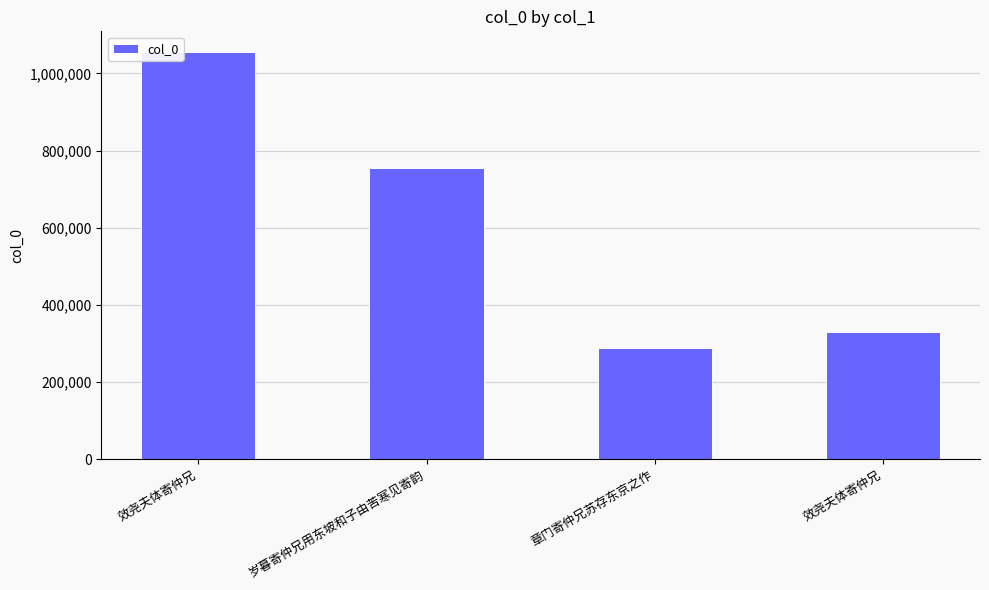

Does the chart contain stacked bars?

No